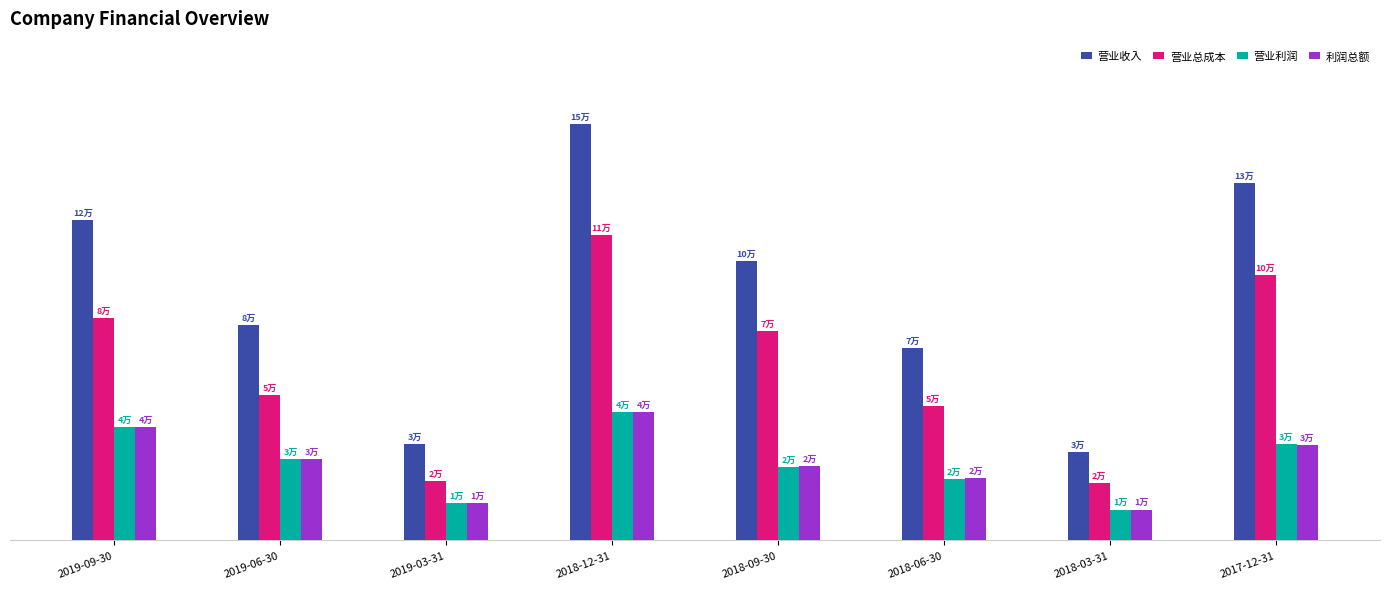

Reading left to right, list all the values displayed in this chart.

营业收入: 121159	81486	36479	157576	105566	72853	33504	135232
营业总成本: 83972	55034	22388	115650	79192	50827	21847	100402
营业利润: 42728	30824	14257	48417	27808	23348	11660	36605
利润总额: 42867	30770	14242	48630	28022	23451	11664	36095